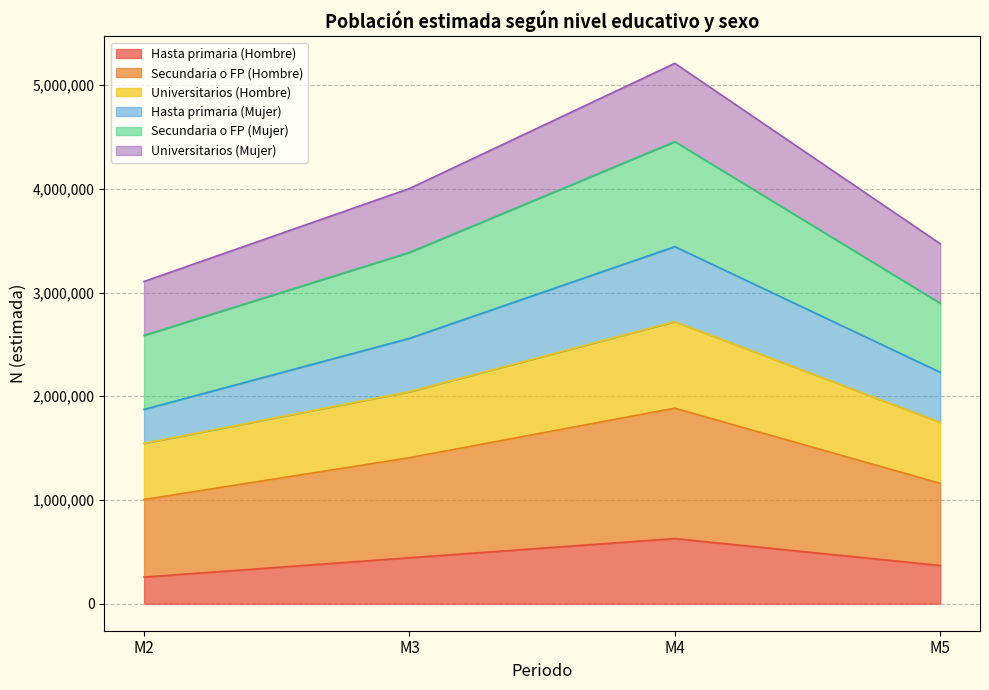

How many data points does each series have?

4